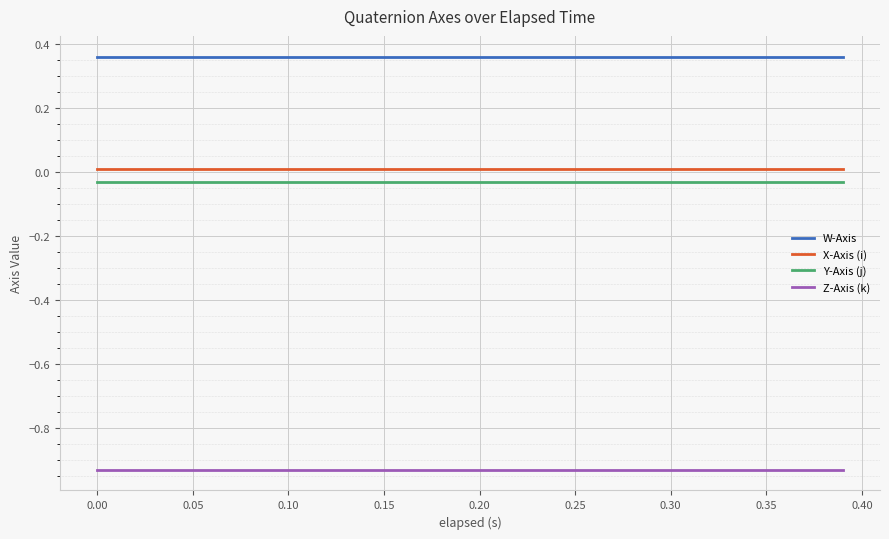

True or false: W-Axis and X-Axis (i) intersect in this chart.

False